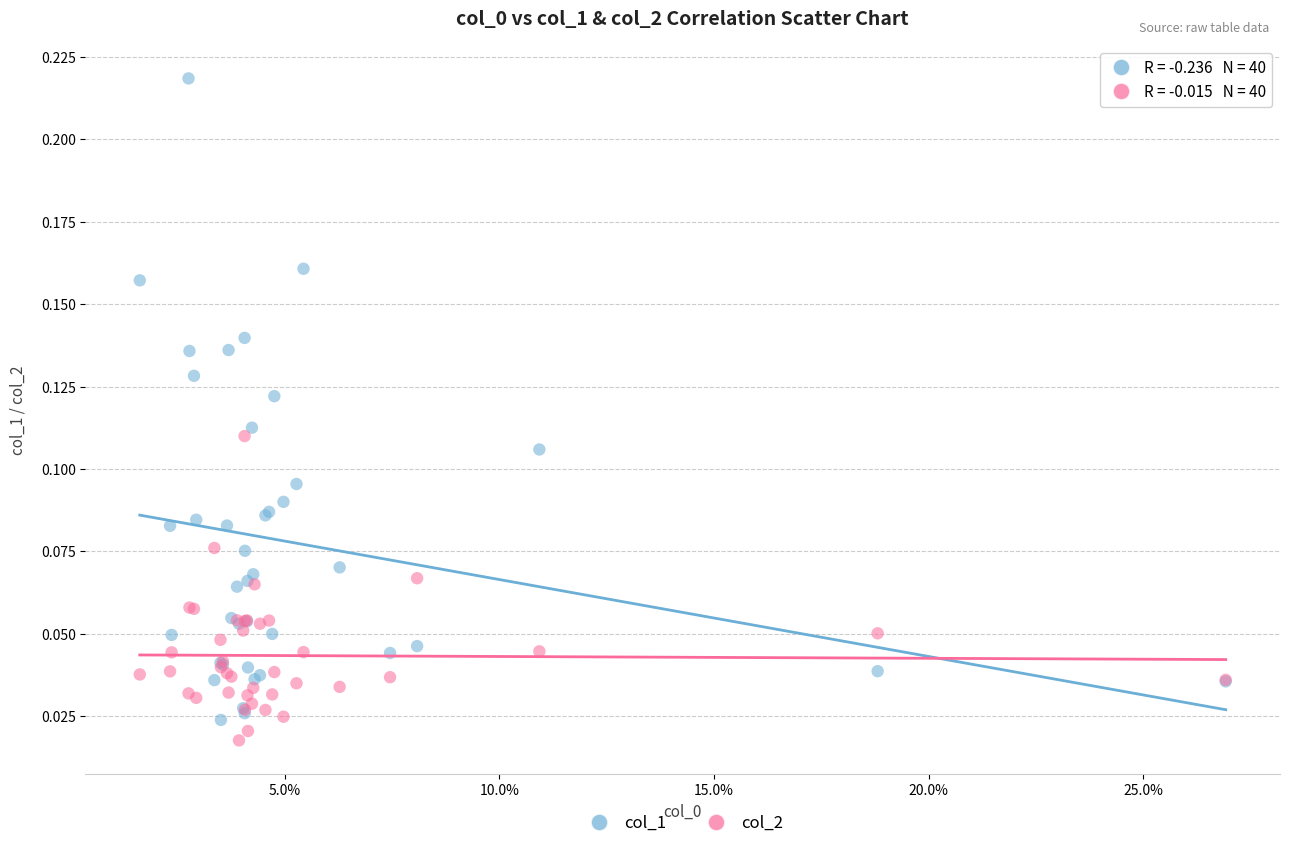

Which series reaches the minimum Y coordinate?

col_2